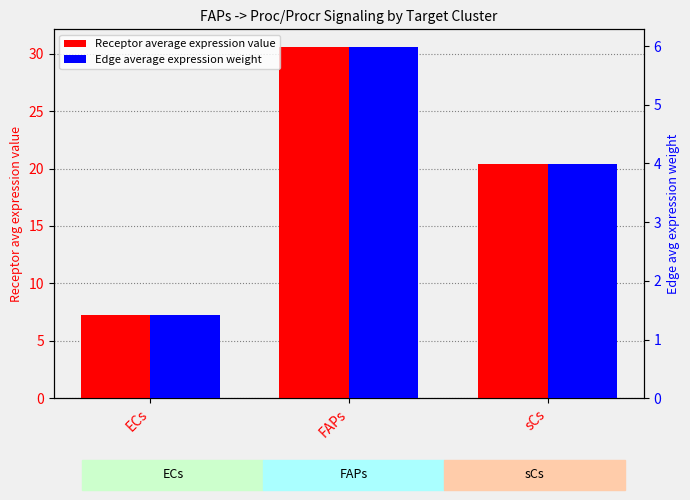

How many bars are there in total?

6